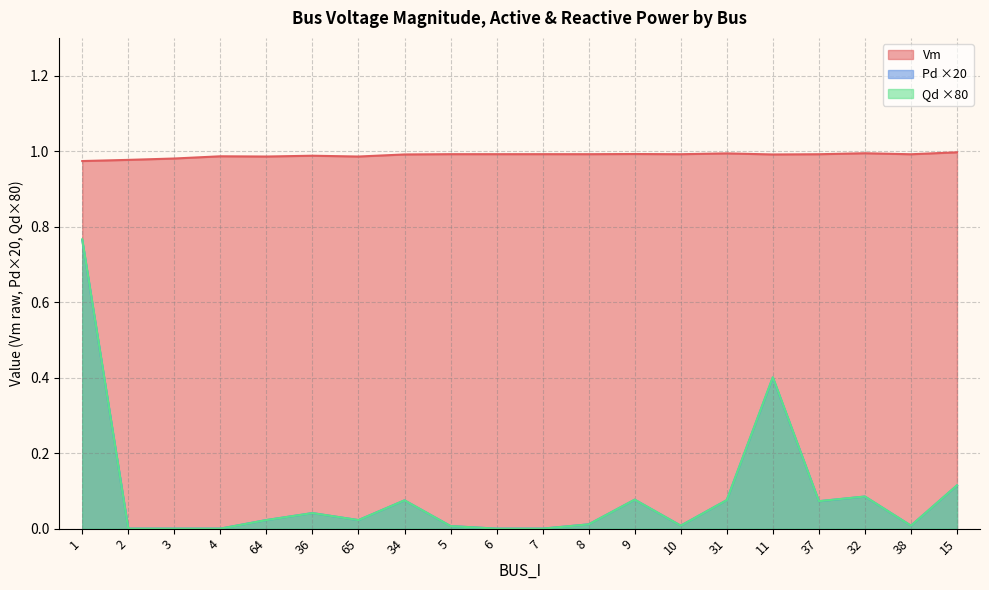

What is the label of the 7th point from the left?

65